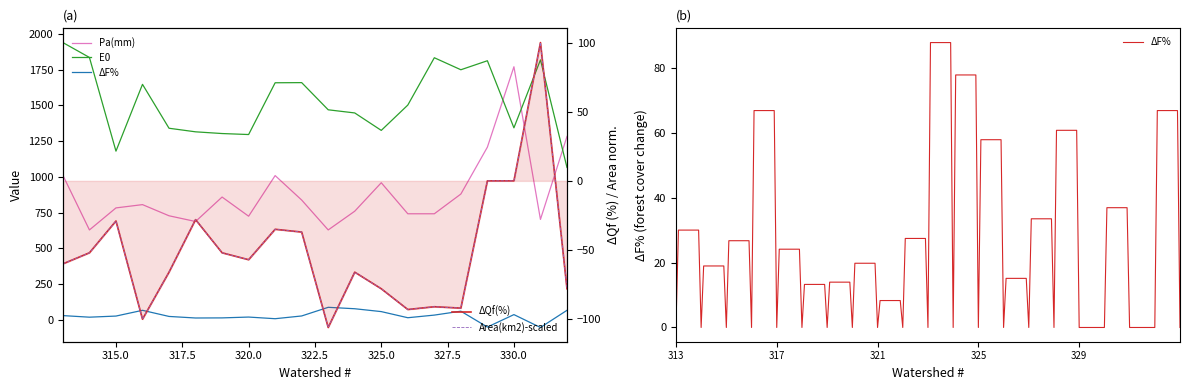

What is the maximum value shown in the chart?

1939.0